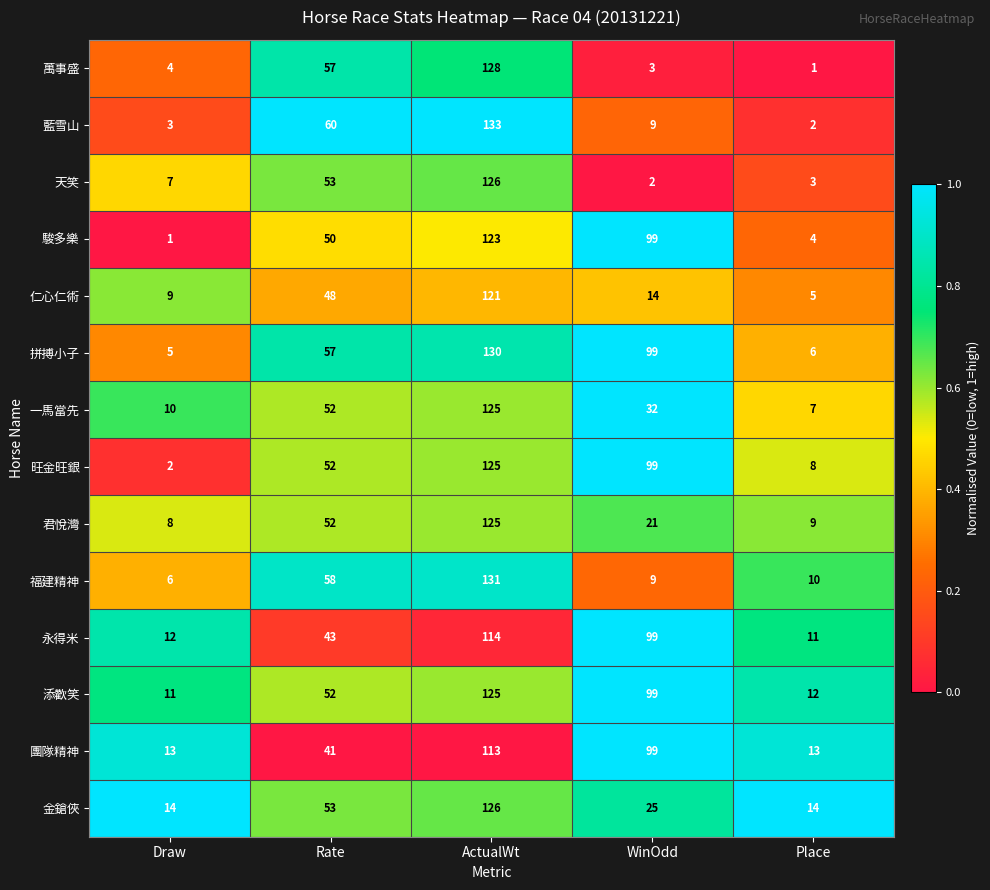

Where does the 金鎗俠 series first go above 25?

Rate